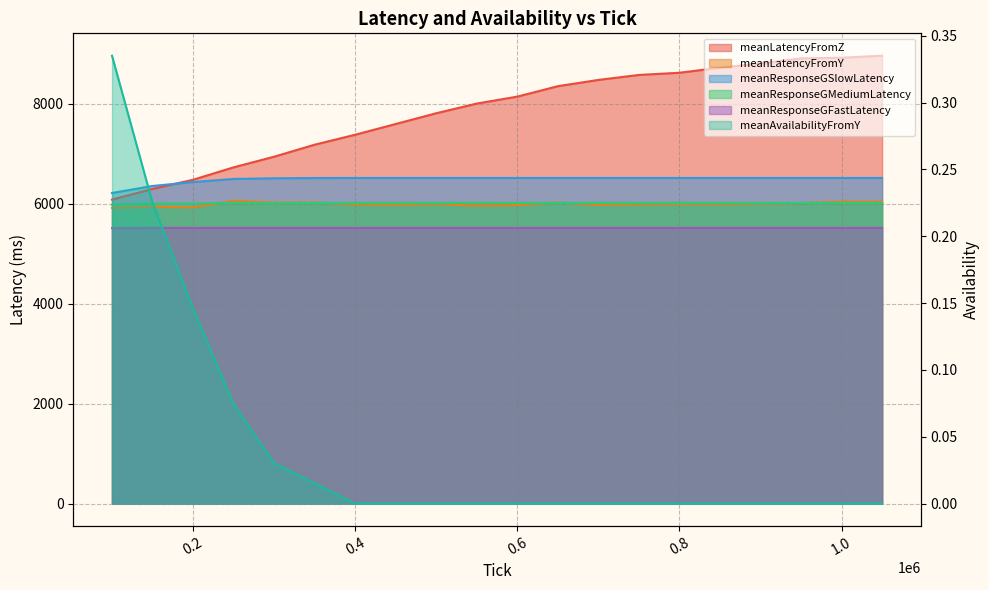

What is the value of the meanResponseGFastLatency point at the 18th from the left?

5514.0